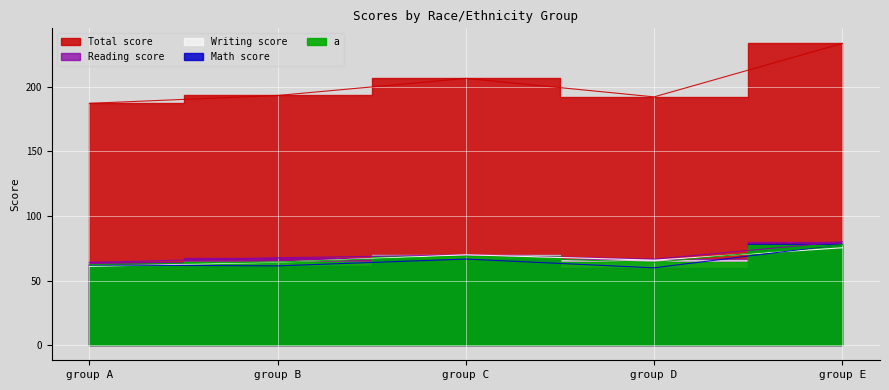

What are all the series names shown in the legend?

Math score, Reading score, Writing score, Total score, a